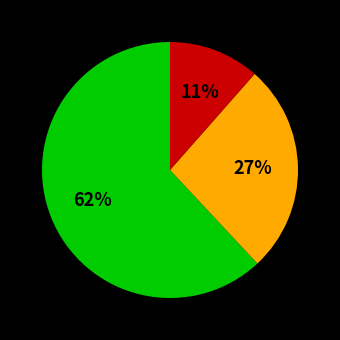

Is there a majority slice in this chart?

Yes